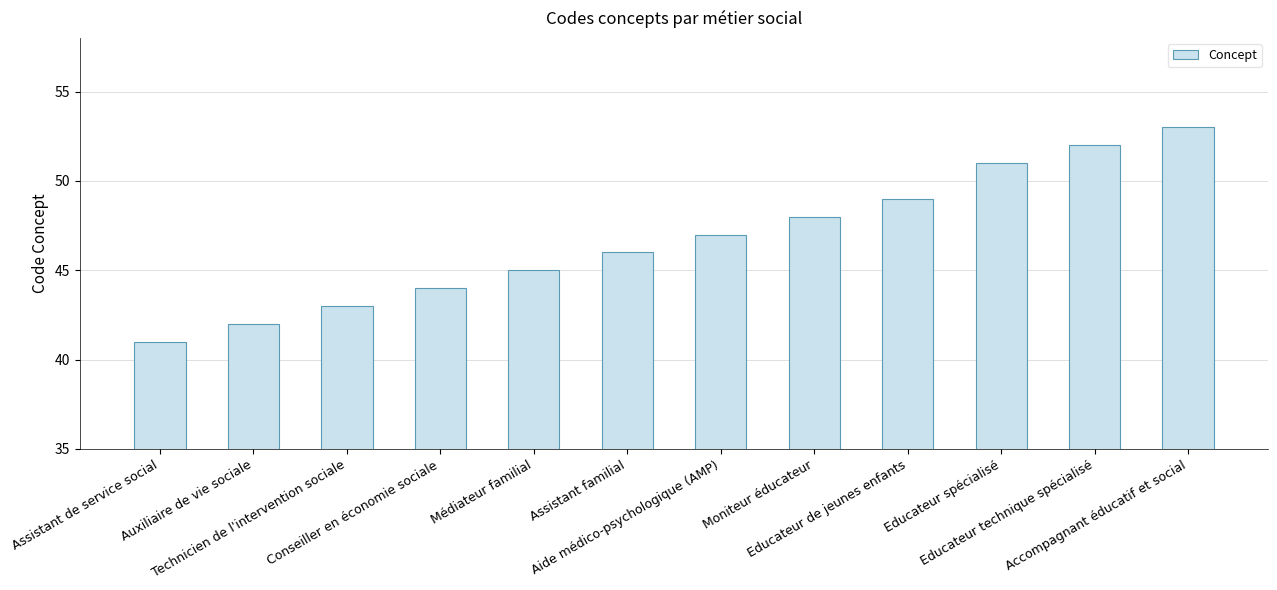

What is the value of the 4th bar from the left?

44